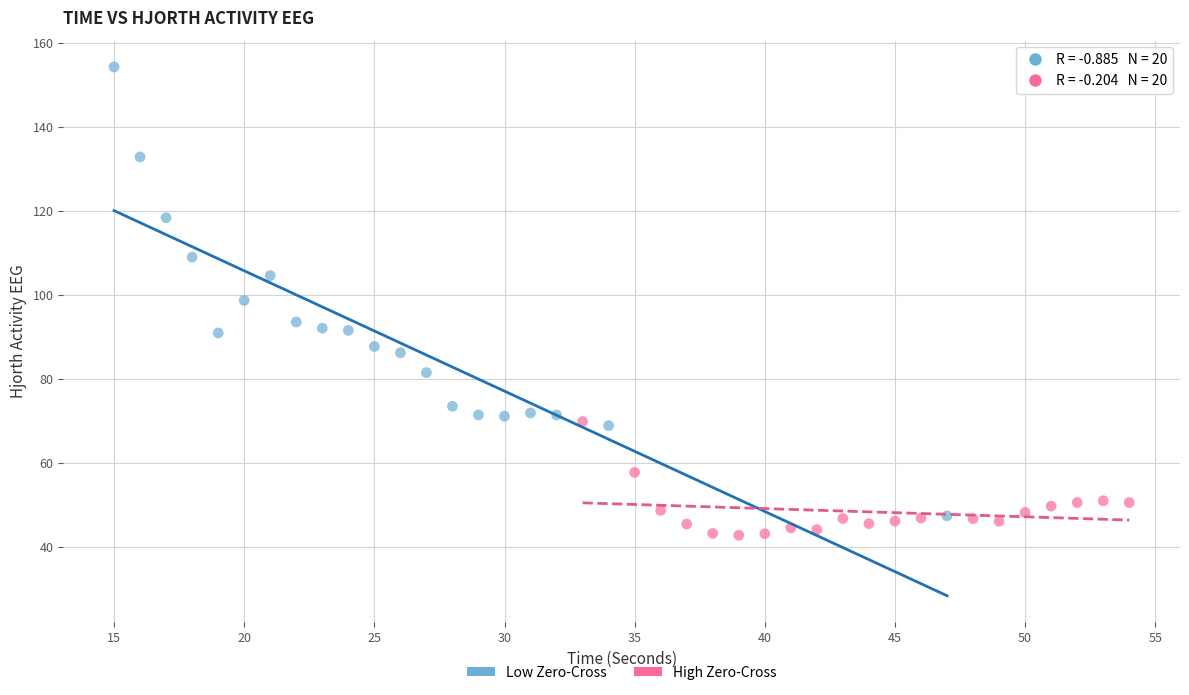

Which series reaches the maximum Y coordinate?

Low Zero-Cross